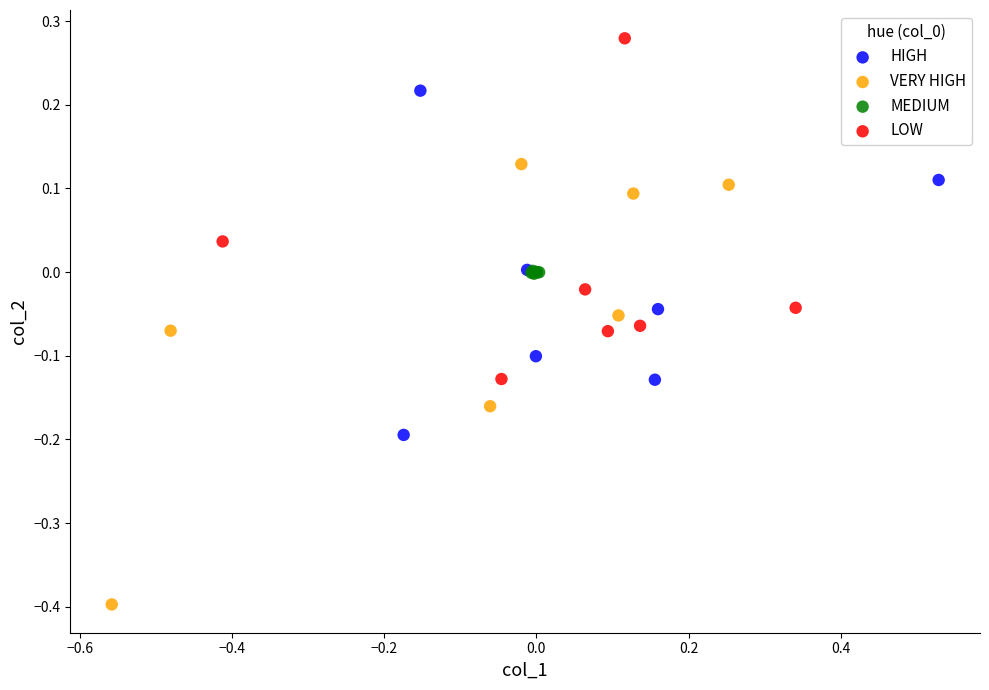

Which series reaches the maximum Y coordinate?

LOW